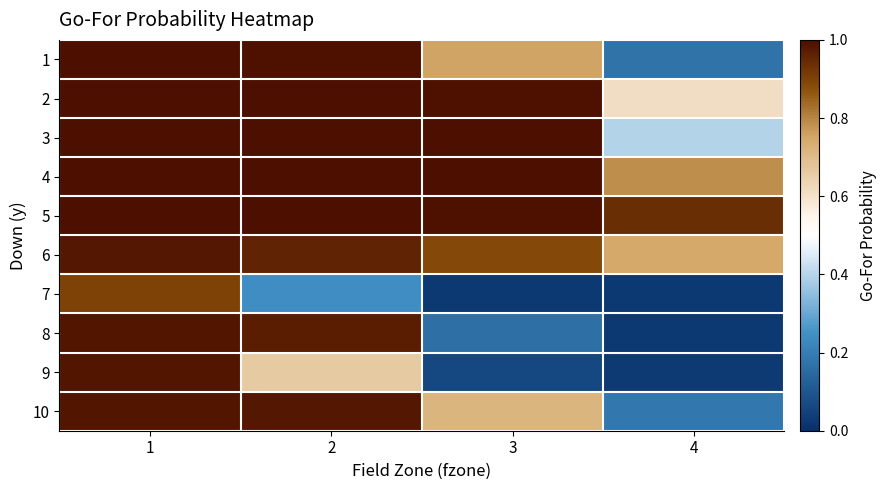

List the series in order of their peak value, lowest first.

7, 6, 9, 8, 10, 4, 3, 5, 1, 2